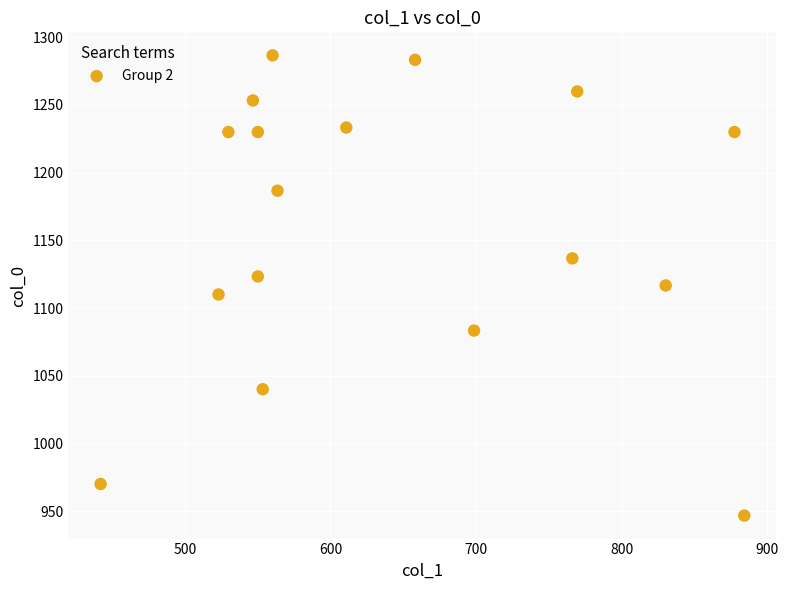

What is the range of X values (max minus min)?

442.1